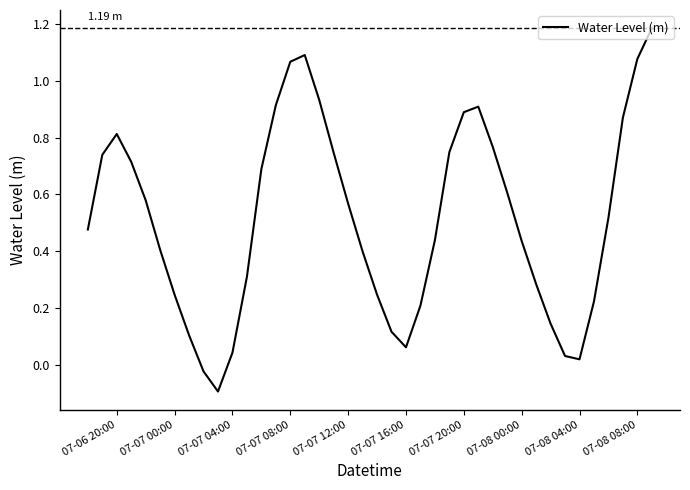

What is the difference between the maximum and minimum values?

1.3